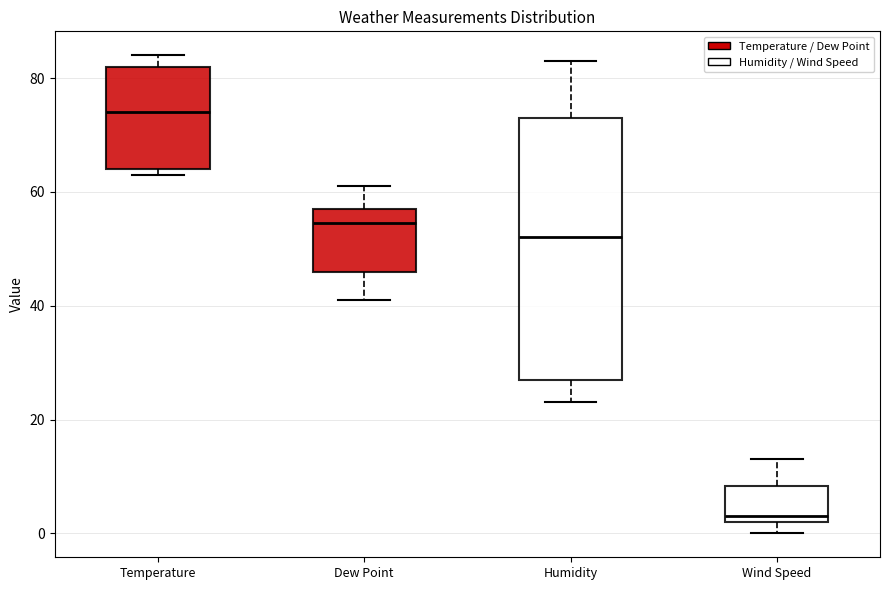

Reading left to right, transcribe this box plot: for each box, give where its median line is, the range the box spans, and where its two whiskers end, as read against the y-axis. The values are not printed on the chart, so give them approximately, as read against the axis.

Temperature: median 74, box 64 to 82, whiskers 64 (just below the box's lower edge) to 84
Dew Point: median 54, box 46 to 58, whiskers 42 to 62
Humidity: median 52, box 28 to 74, whiskers 24 to 84
Wind Speed: median 4, box 2 to 8, whiskers 0 to 14